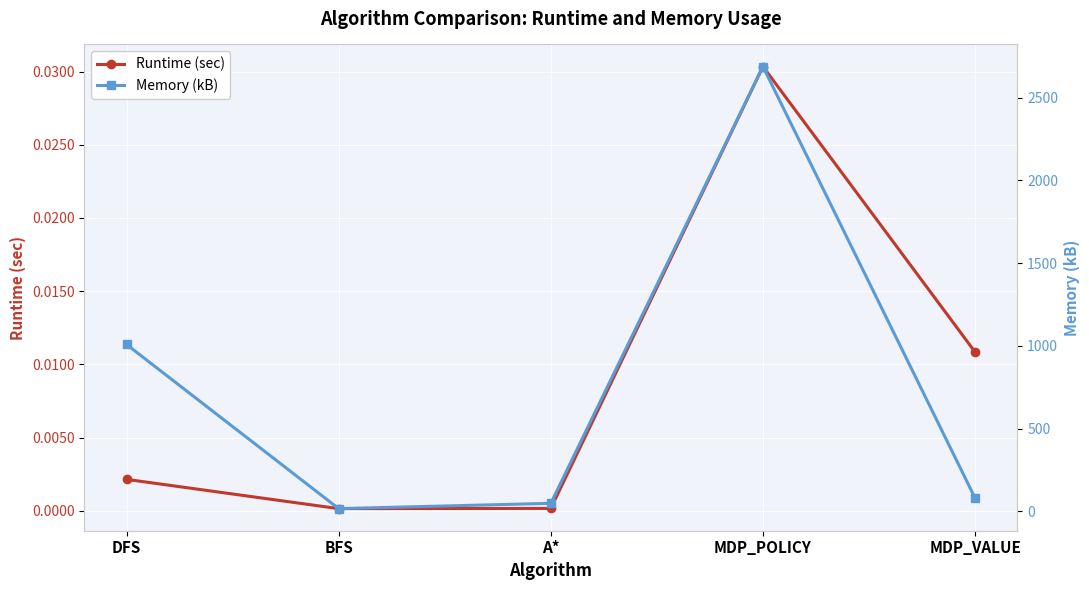

Count the number of data series in this chart.

2